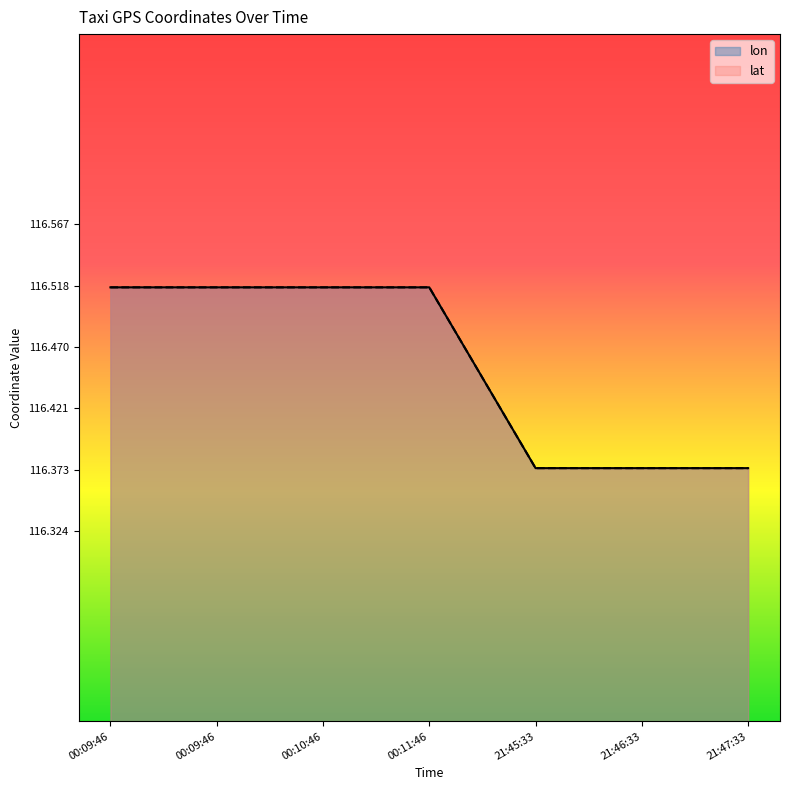

True or false: lon and lat intersect in this chart.

False